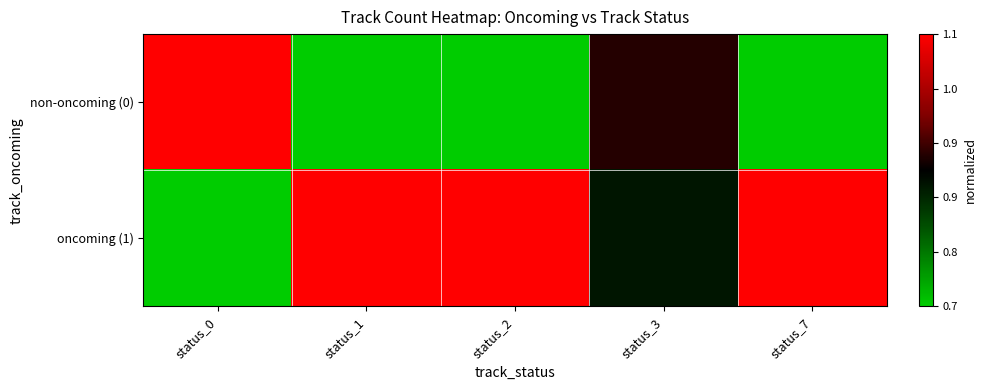

What is the total value across all series at status_2?

1.0